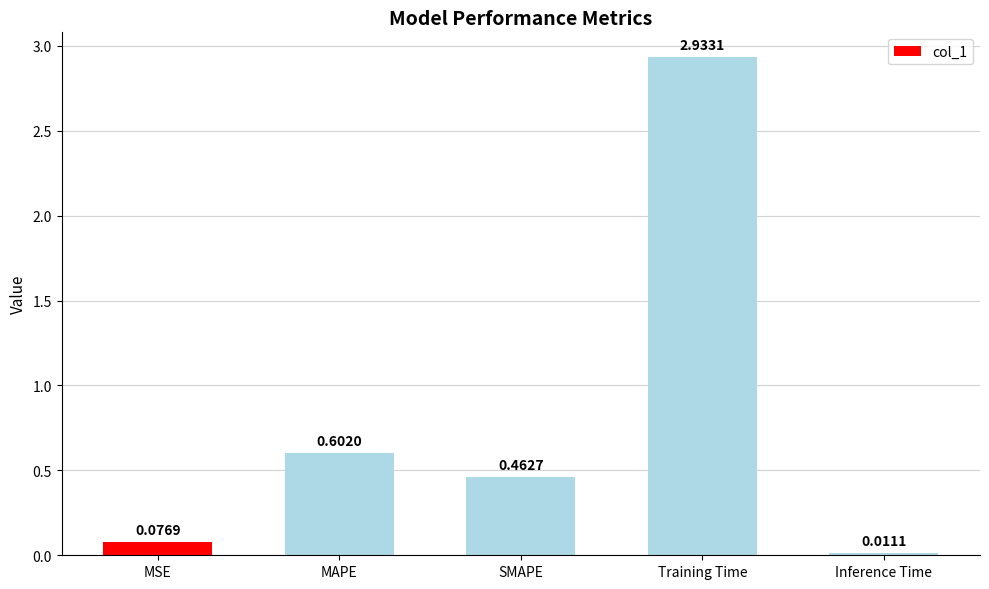

What is the difference between the values at Training Time and MAPE?

2.3